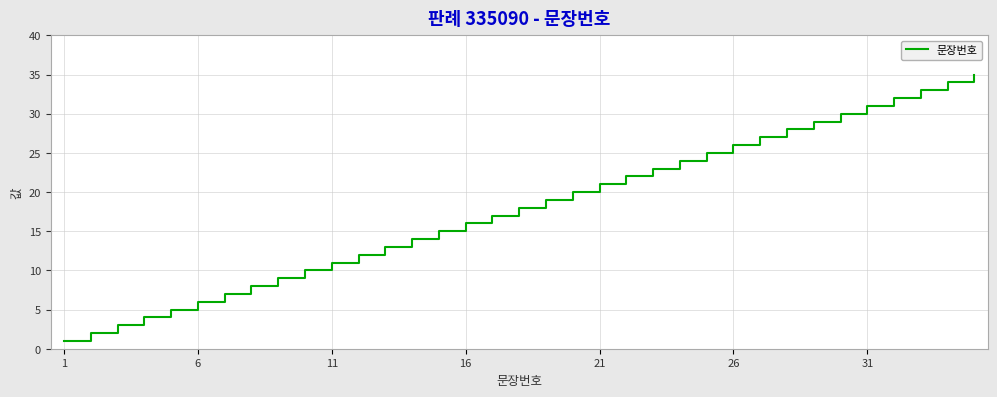

What is the greatest value displayed?

35